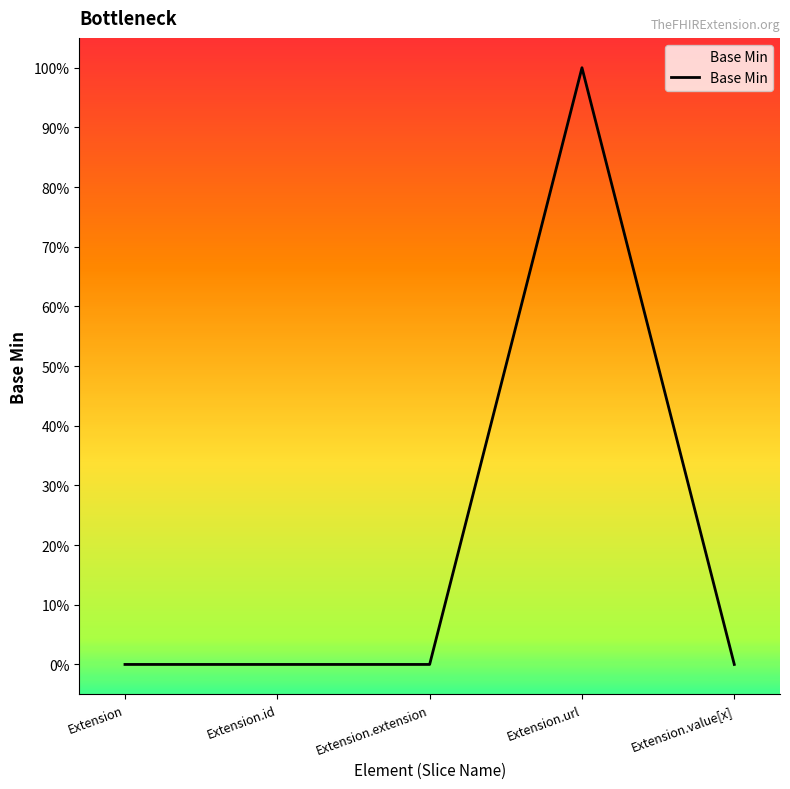

List the labels in order of value, largest first.

Extension.url, Extension, Extension.id, Extension.extension, Extension.value[x]